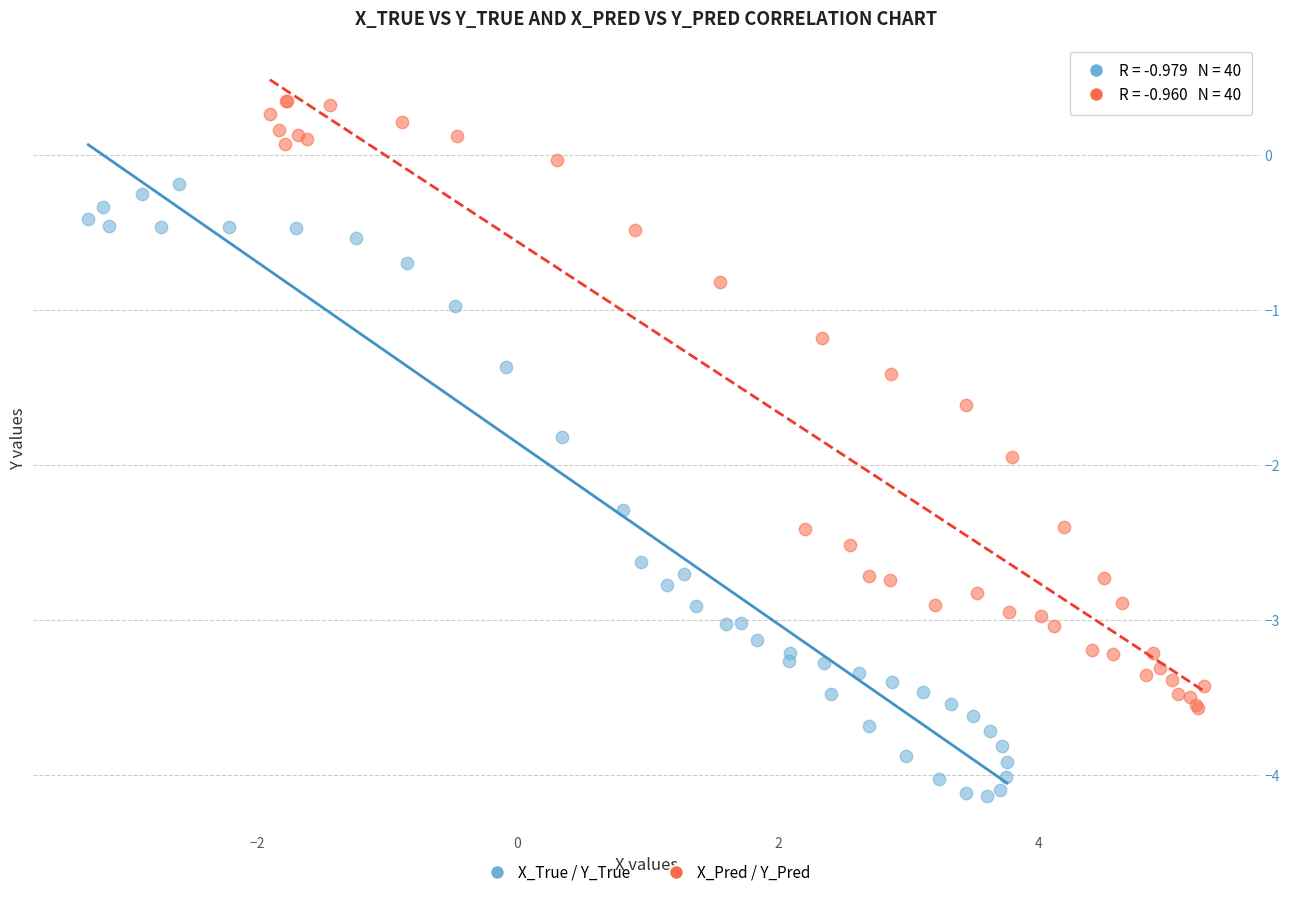

What are all the series names shown in the legend?

X_True / Y_True, X_Pred / Y_Pred